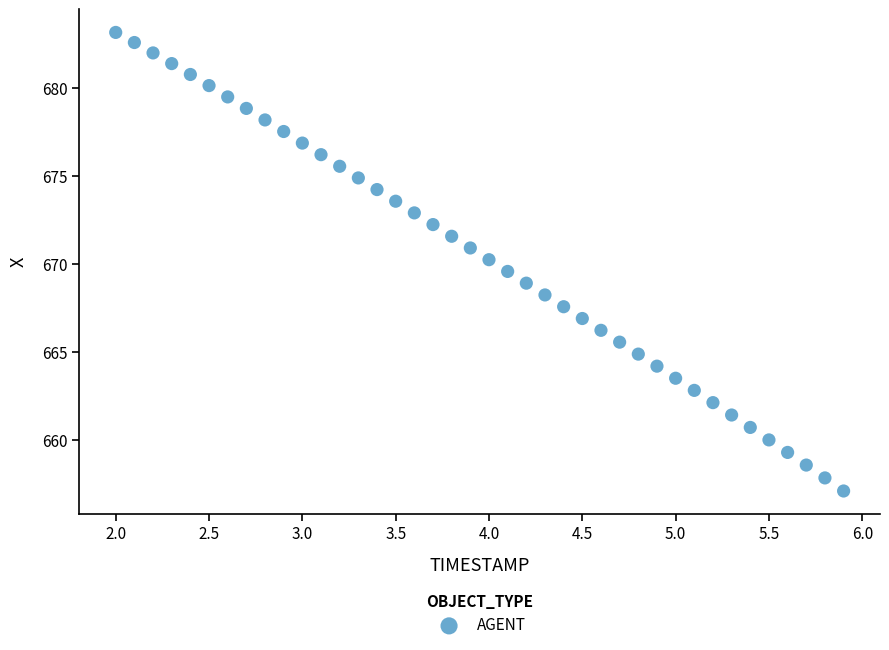

What is the range of X values (max minus min)?

3.9